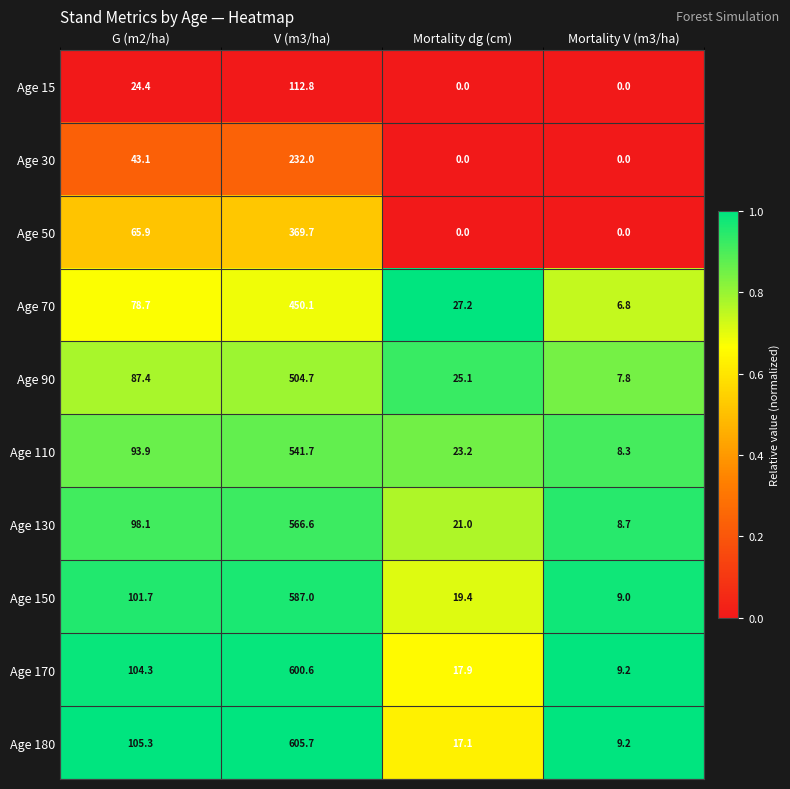

List the series in order of their peak value, lowest first.

Age 15, Age 30, Age 50, Age 70, Age 90, Age 110, Age 130, Age 150, Age 170, Age 180